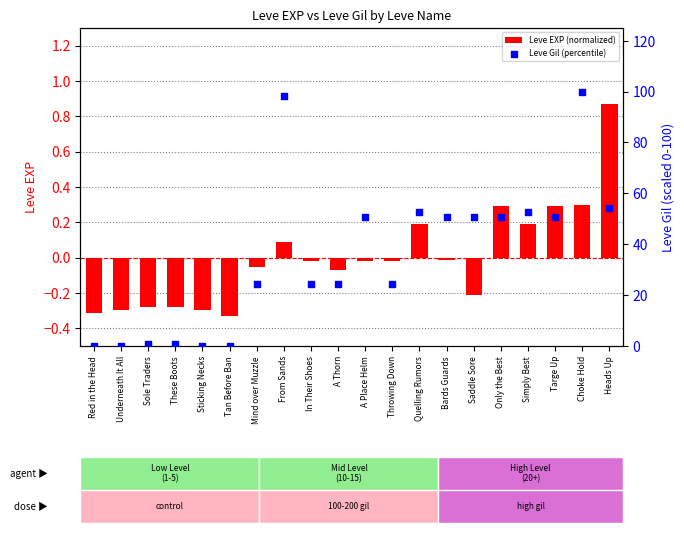

Is the value of Leve EXP (normalized) at A Thorn greater than the value of Leve Gil (percentile) at Mind over Muzzle?

No